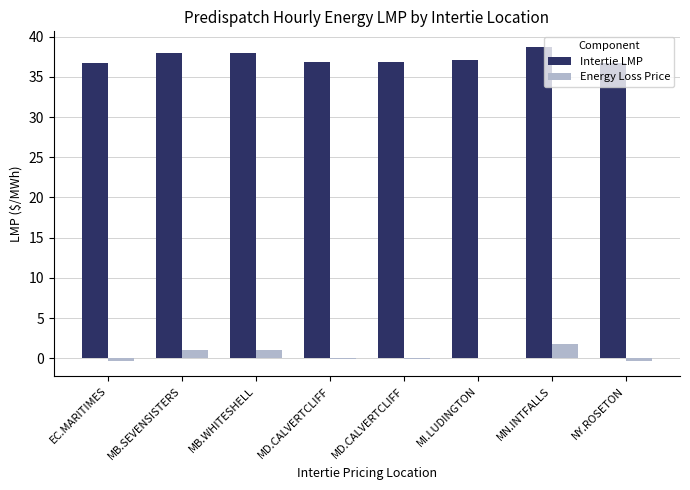

How many data points does each series have?

8